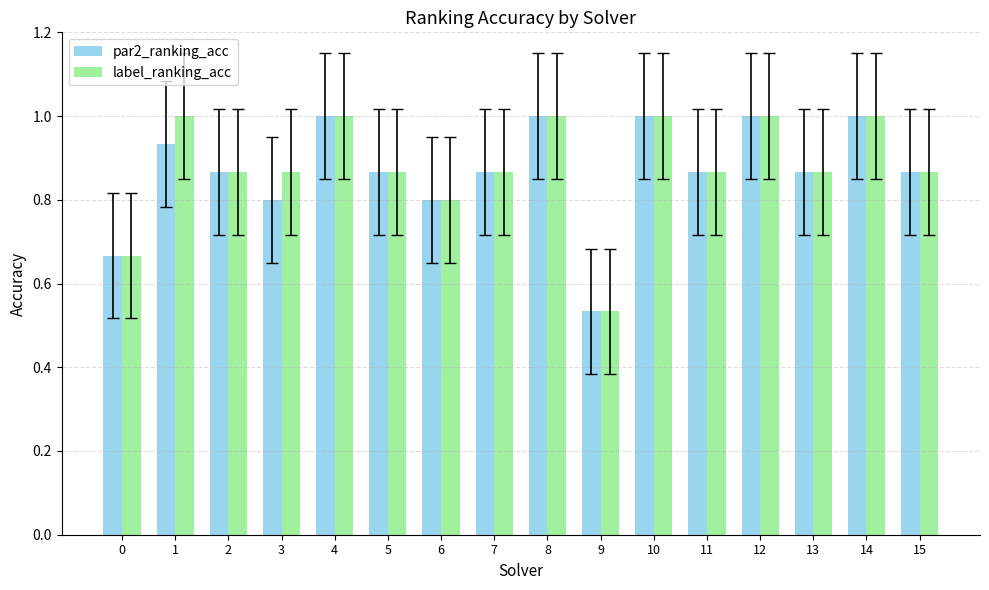

At which label is par2_ranking_acc closest to 0?

9